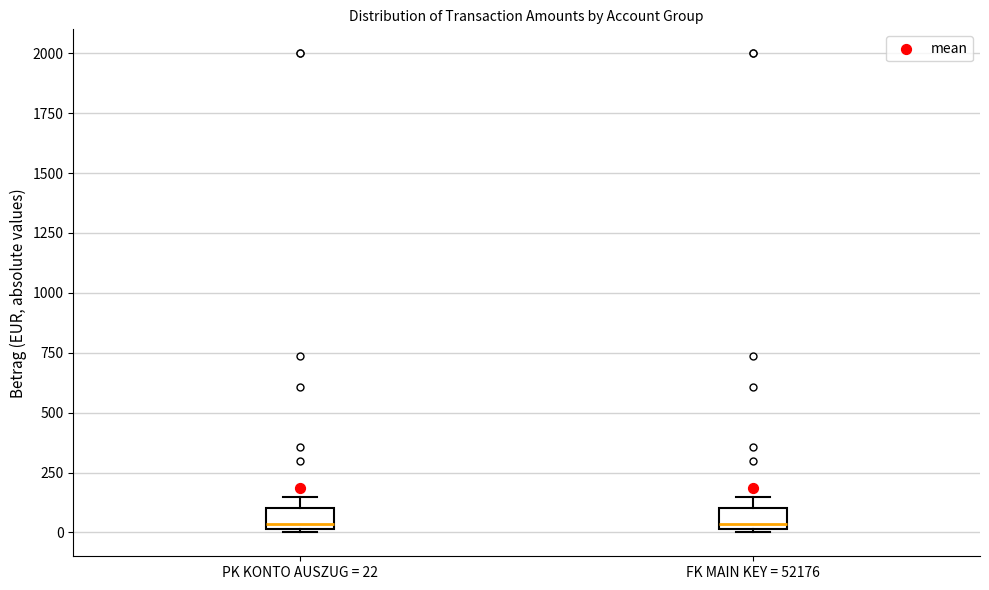

Reading left to right, read every box against the y-axis: the position of its median line, the range the box covers, and the ends of its whiskers. The values are not printed on the chart, so give them approximately, as read against the axis.

PK KONTO AUSZUG = 22: median 50, box 0 to 100, whiskers 0 (just below the box's lower edge) to 150
FK MAIN KEY = 52176: median 50, box 0 to 100, whiskers 0 (just below the box's lower edge) to 150